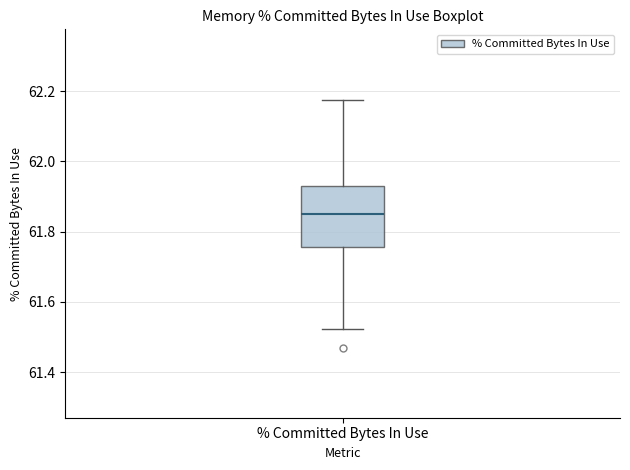

Where is the lower edge of the box for % Committed Bytes In Use on the y-axis? The values are not printed on the chart, so give them approximately, as read against the axis.

61.76